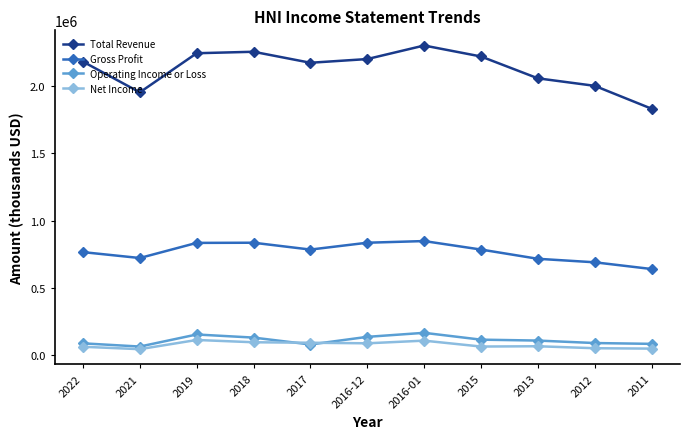

True or false: Operating Income or Loss has a value of 81500 at 2011.

True